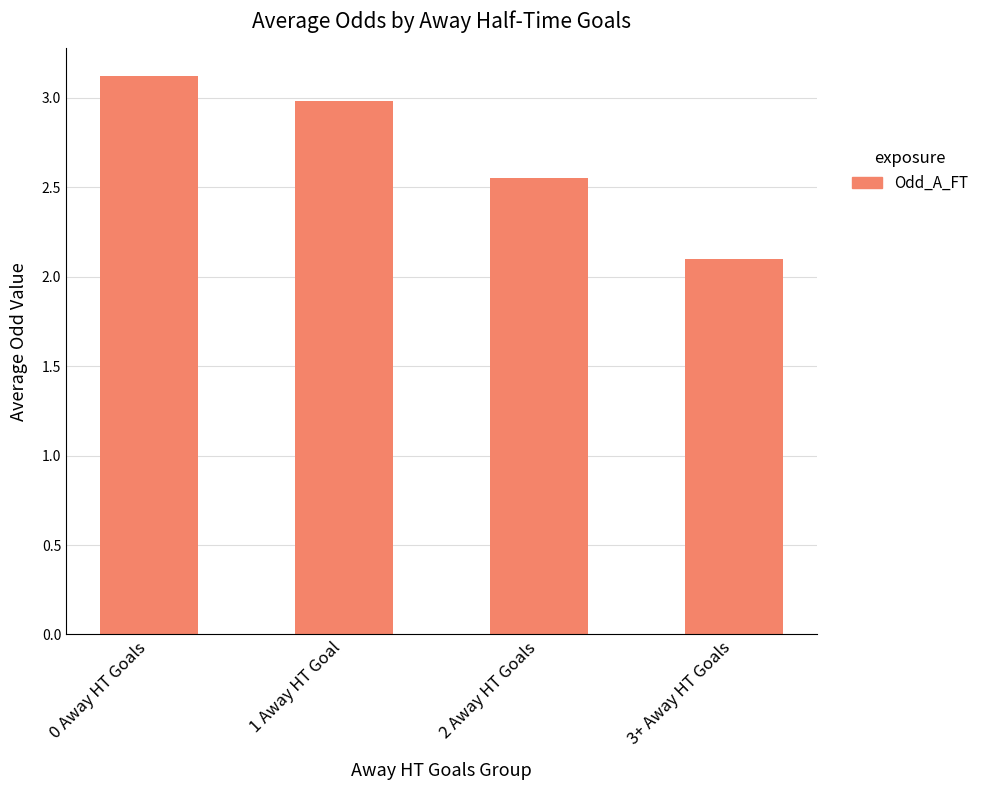

List the labels in order of value, smallest first.

3+ Away HT Goals, 2 Away HT Goals, 1 Away HT Goal, 0 Away HT Goals